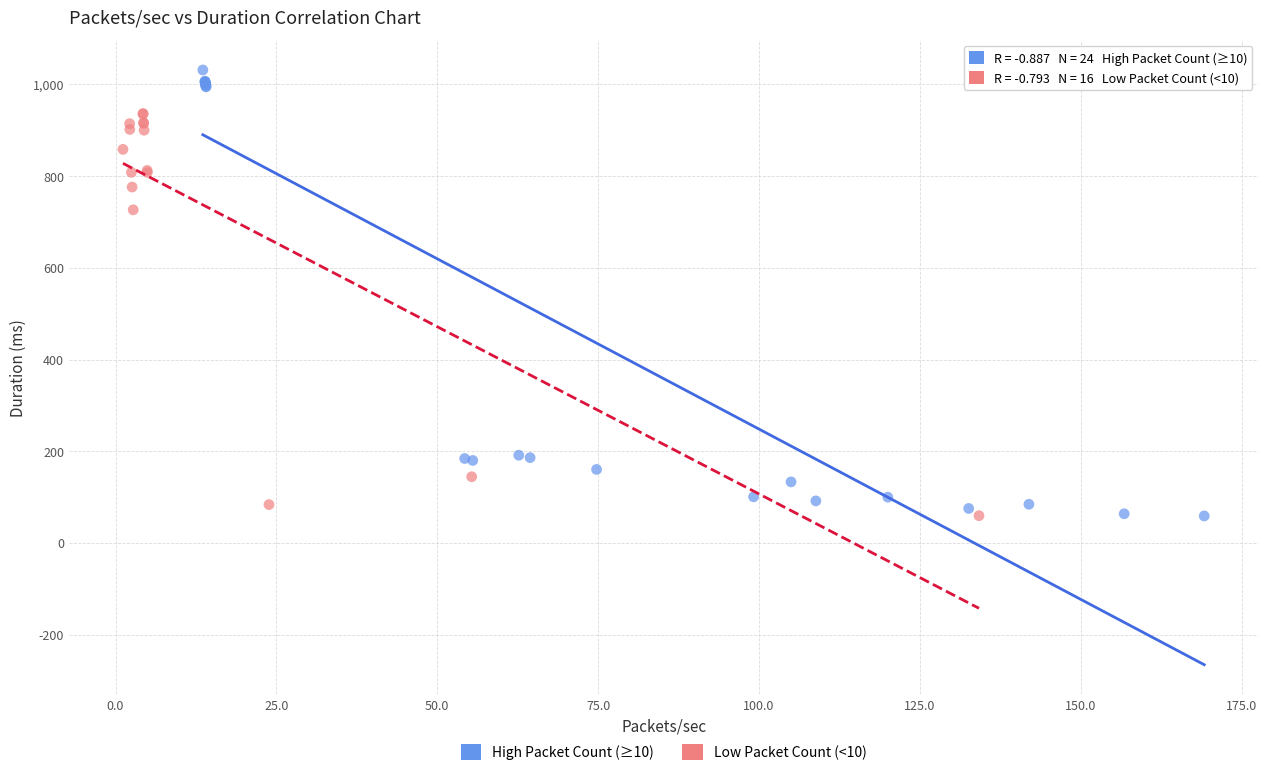

Which series contains the highest Y value?

High Packet Count (≥10)